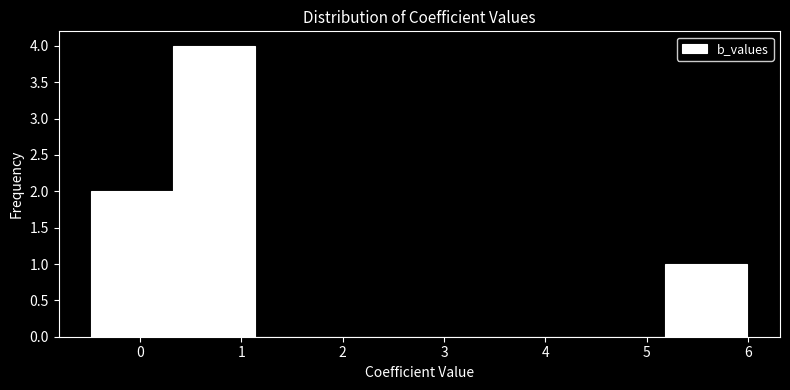

How tall is the bar that spans 5.2 to 6.0 on the x-axis? Neither the bar edges nor the heights are printed on the chart, so give them approximately, as read against the axes.

1